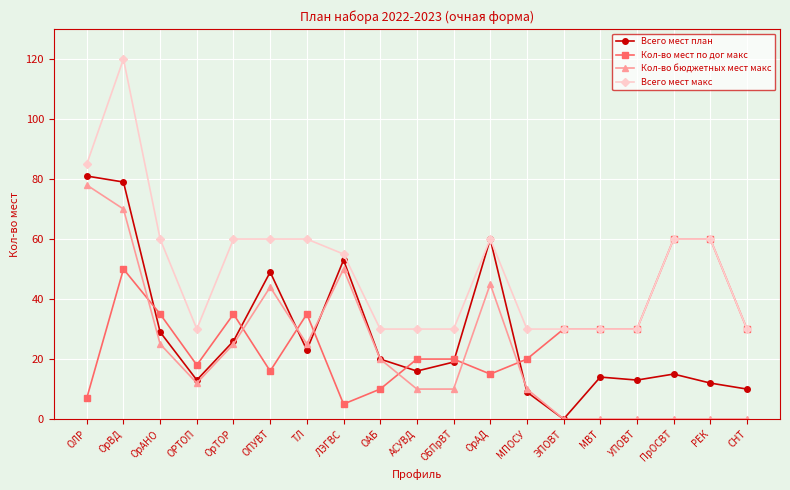

Where do Кол-во бюджетных мест макс and Кол-во мест по дог макс first cross each other?

ОрВД and ОрАНО